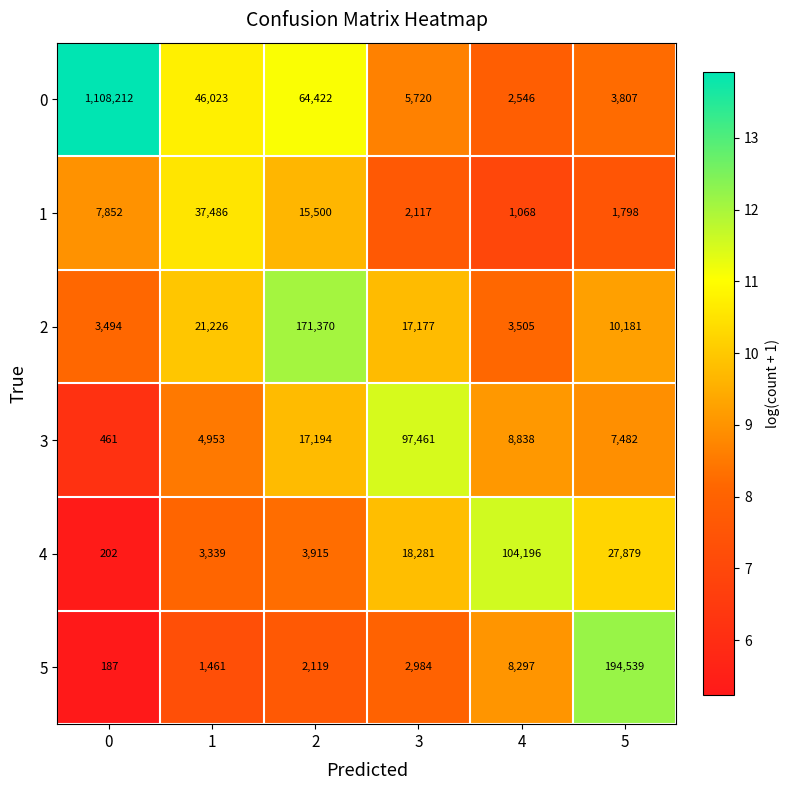

Which category has the lowest value in the 0 series?

4